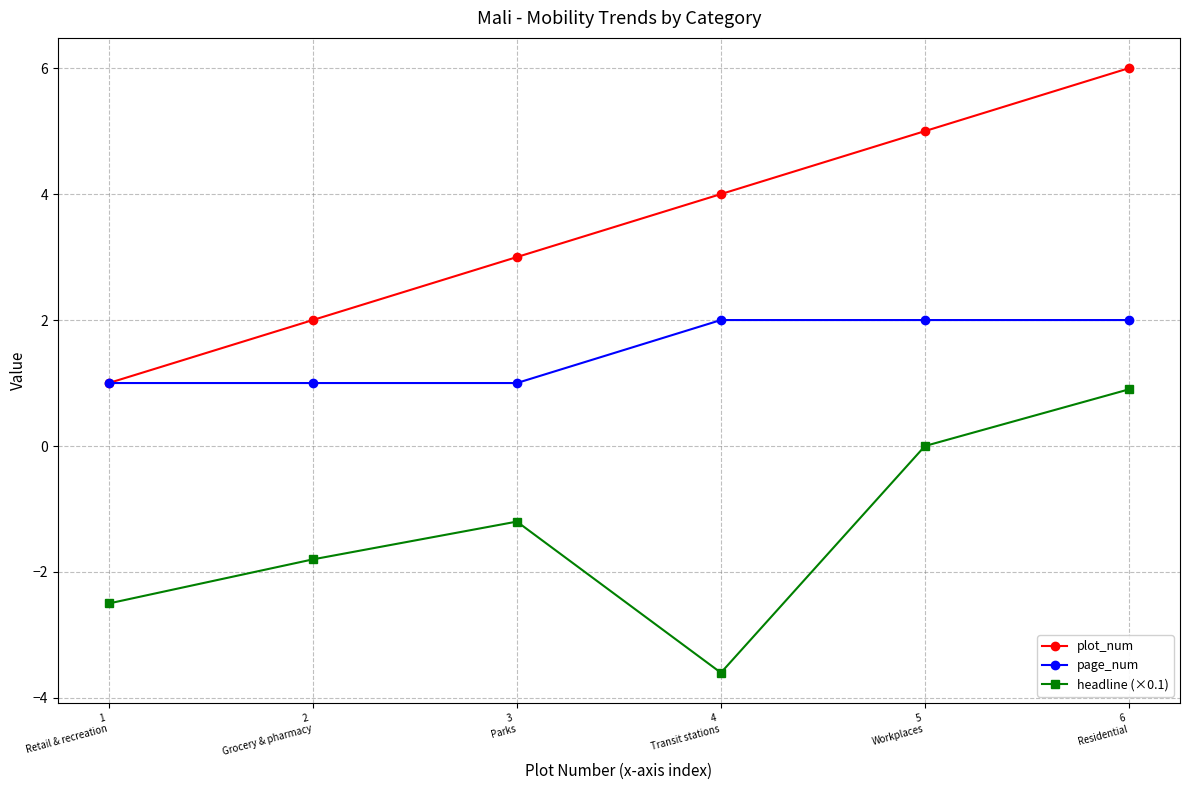

True or false: plot_num and headline (×0.1) cross at least once.

False